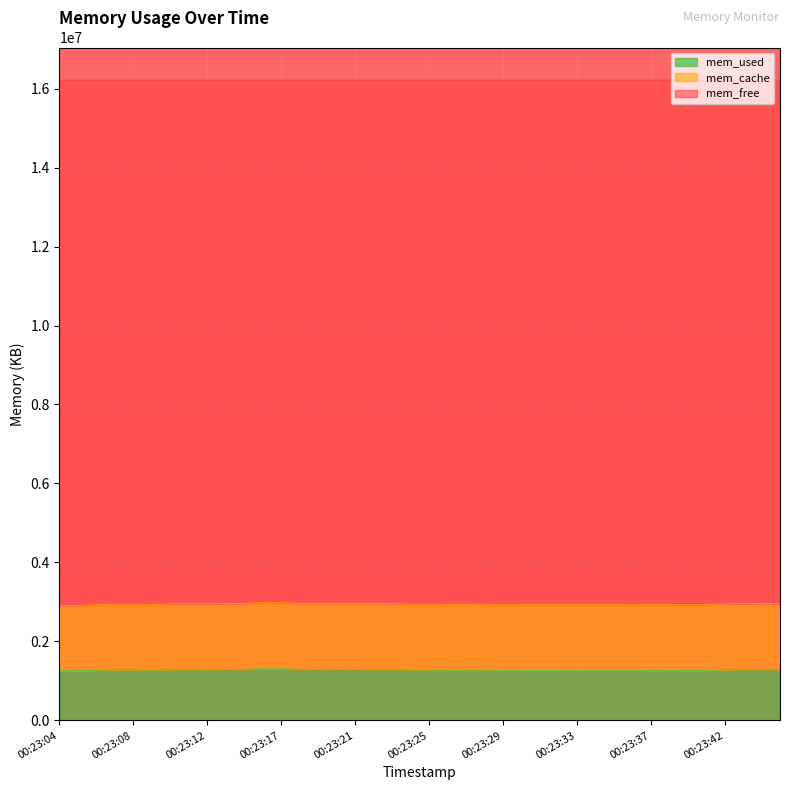

How many categories are shown in the chart?

40